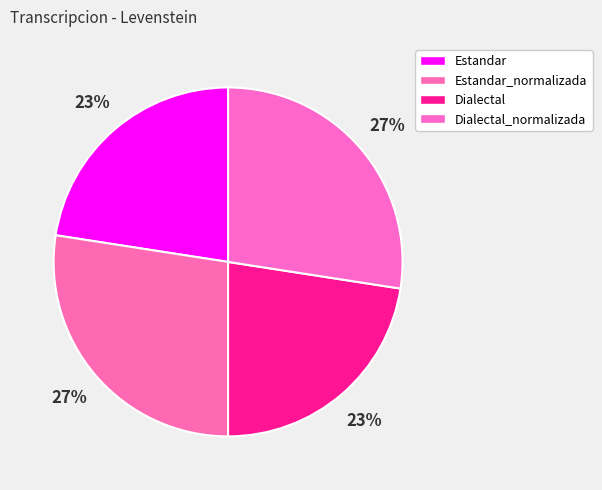

Is the sum of Estandar and Dialectal_normalizada greater than half?

No